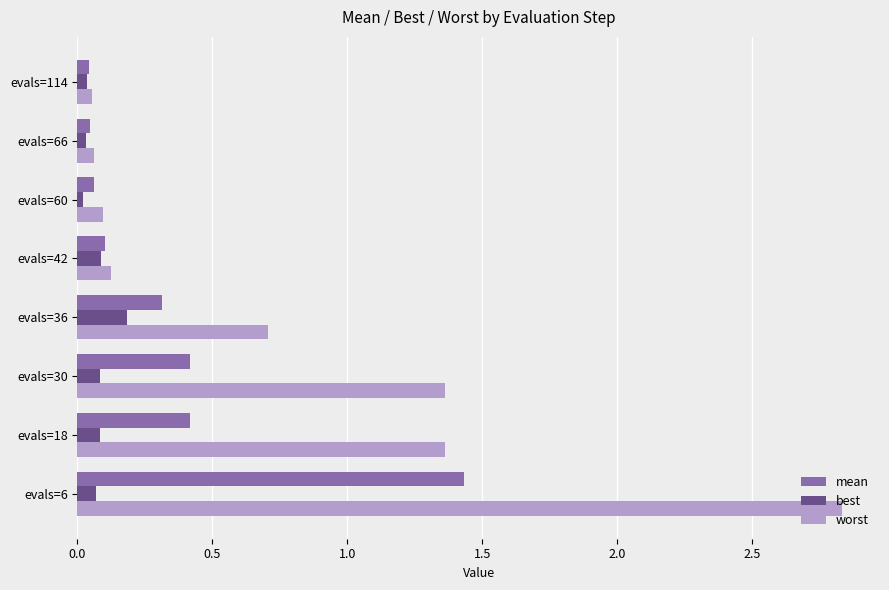

Which series has the largest total across all categories?

worst